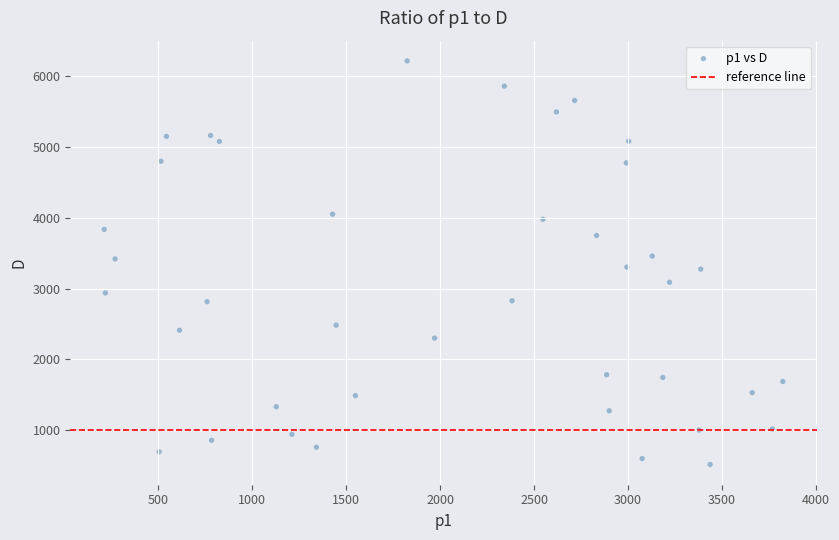

What is the range of X values (max minus min)?

3612.8